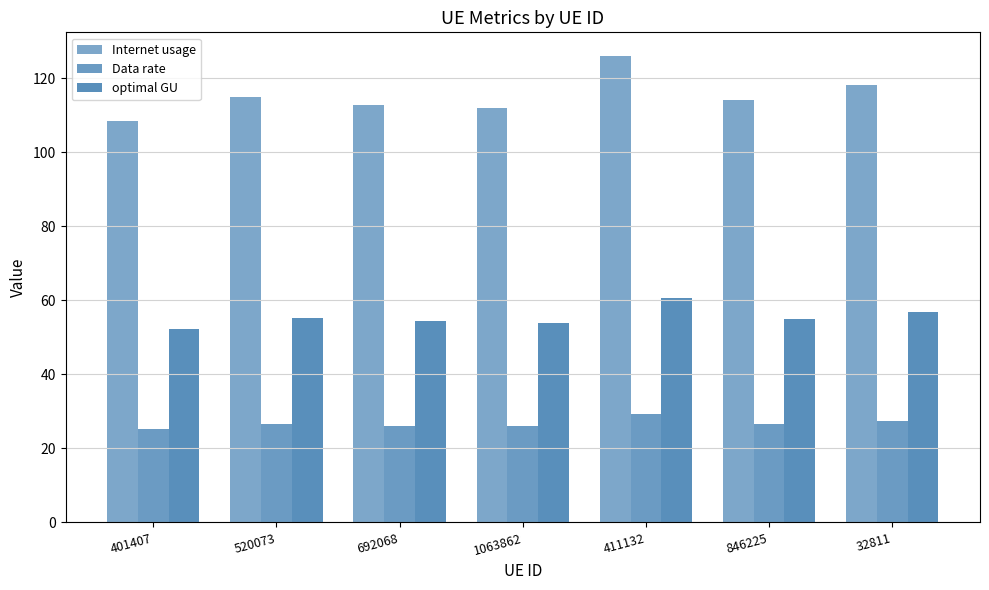

At how many categories does at least one series exceed 89?

7